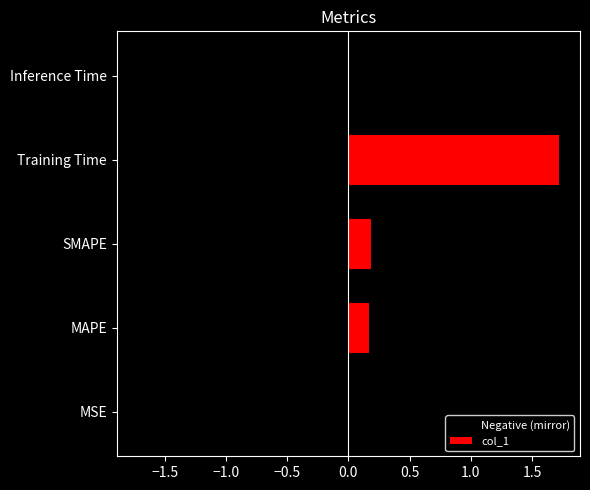

What is the value of the 3rd bar from the left?

0.2